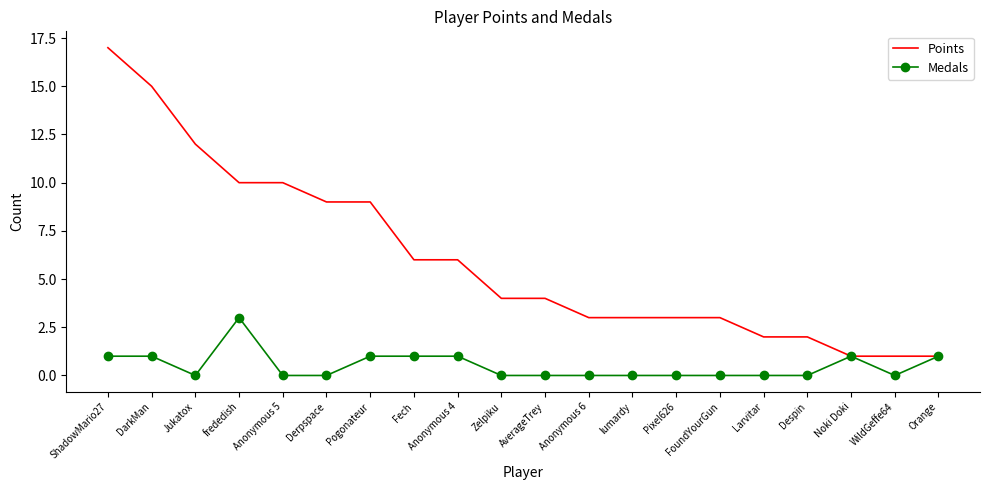

At which category does the chart reach its peak across all series?

ShadowMario27